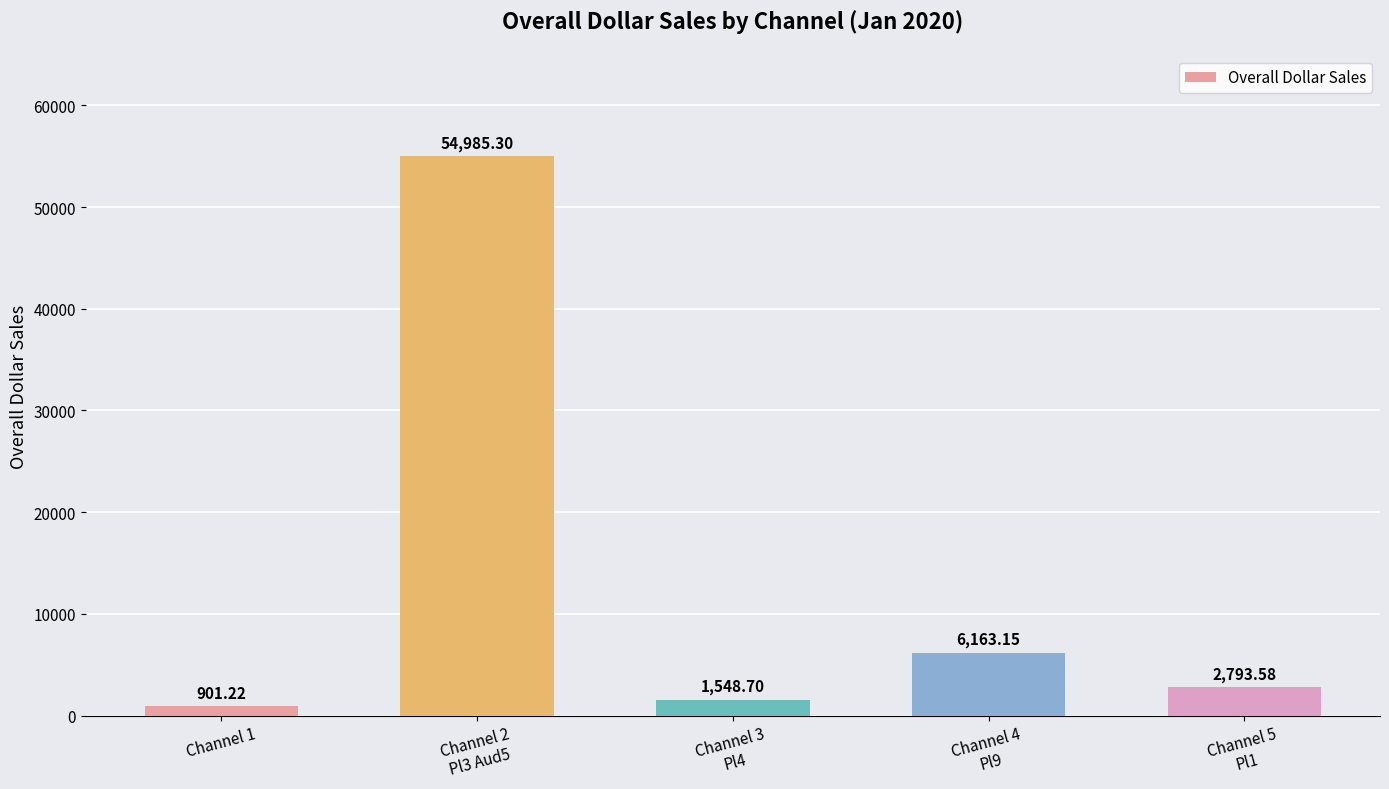

Rank the categories by value from lowest to highest.

Channel 1, Channel 3
Pl4, Channel 5
Pl1, Channel 4
Pl9, Channel 2
Pl3 Aud5